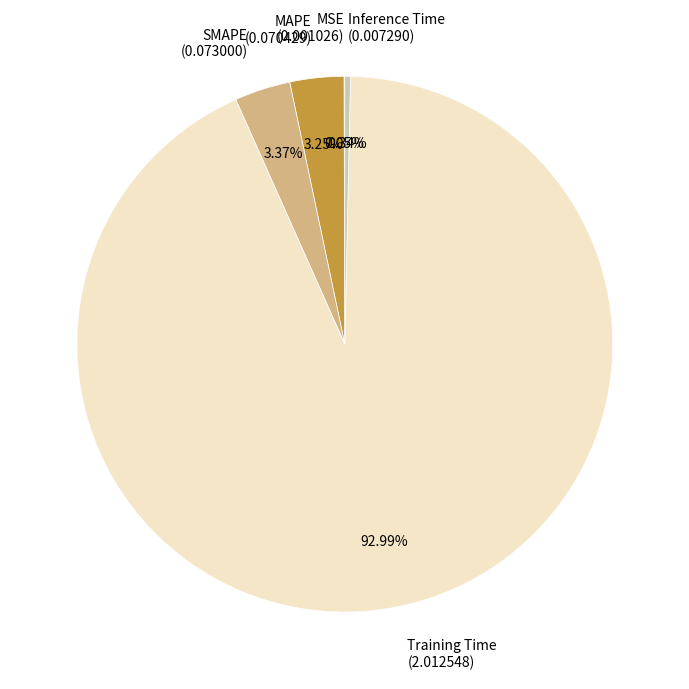

Does SMAPE account for over 50% of the chart?

No